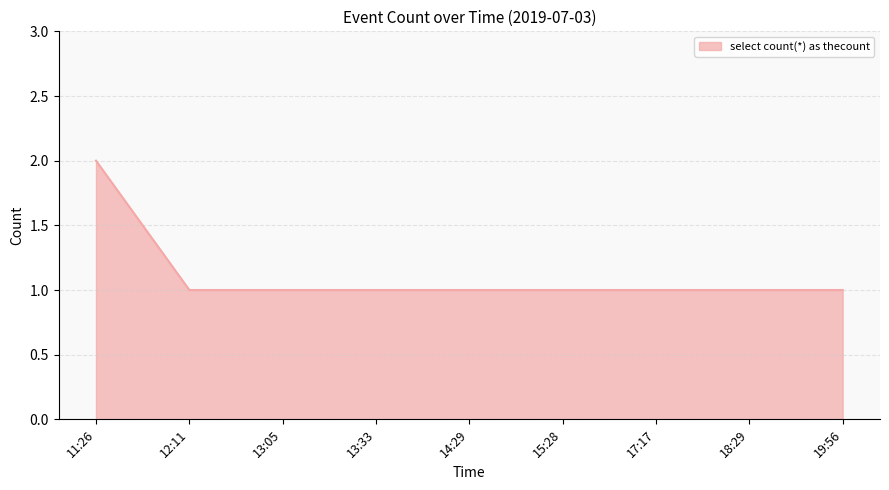

True or false: the data shows 1 at 19:56.

True